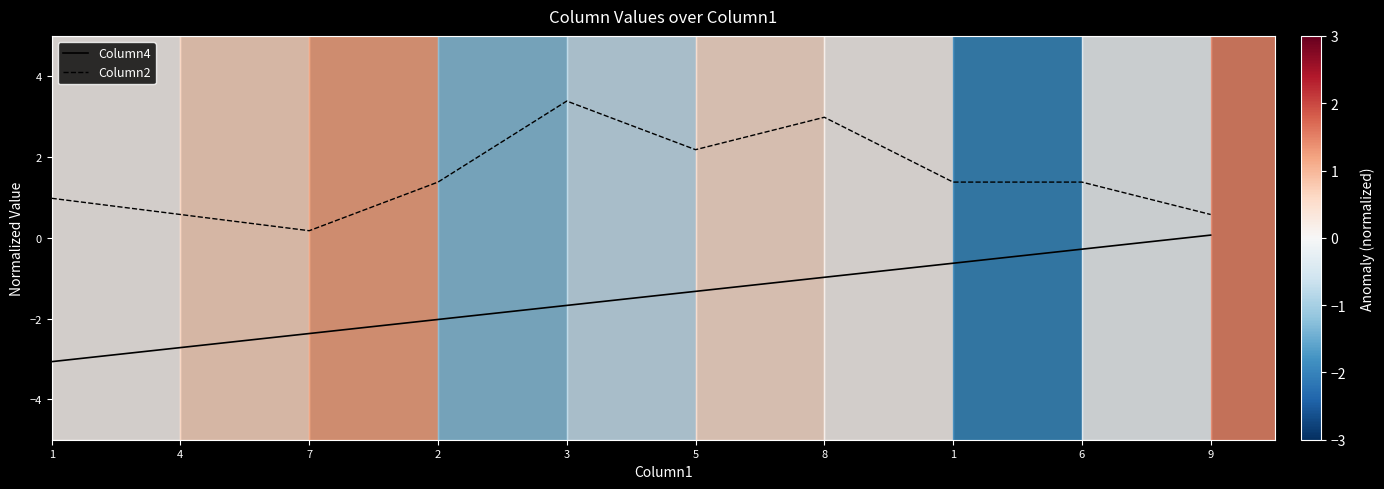

At which category does Column2 reach its first local valley?

7